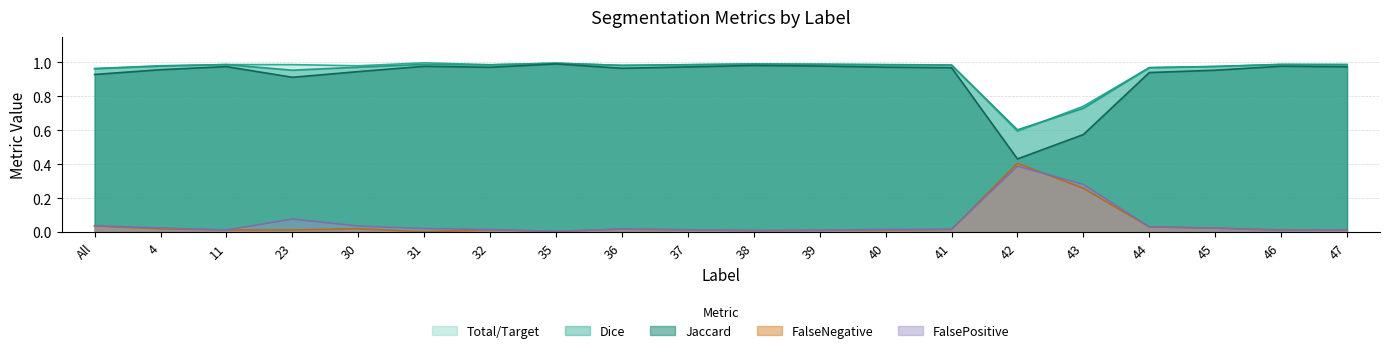

What position from the left is 32?

7